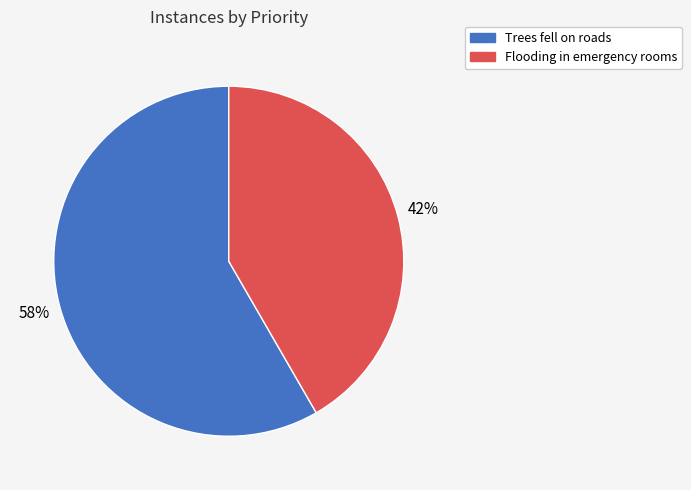

Does any single category account for the majority?

Yes